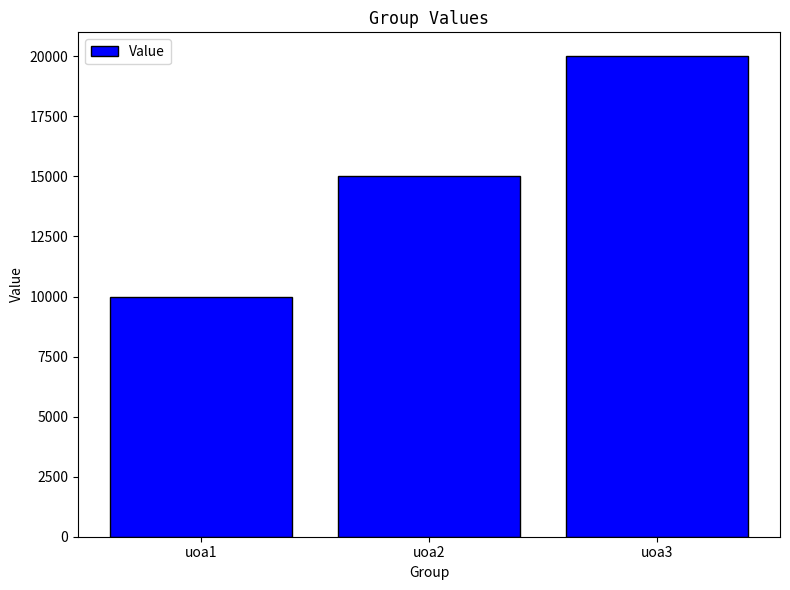

Reading left to right, transcribe all the data shown in this chart.

uoa1=10000	uoa2=15000	uoa3=20000